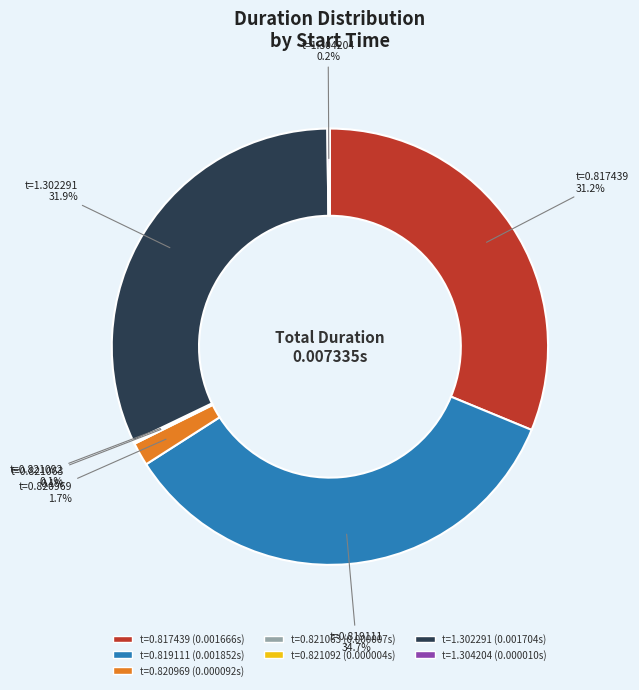

Which category has the biggest portion of the pie?

t=0.819111